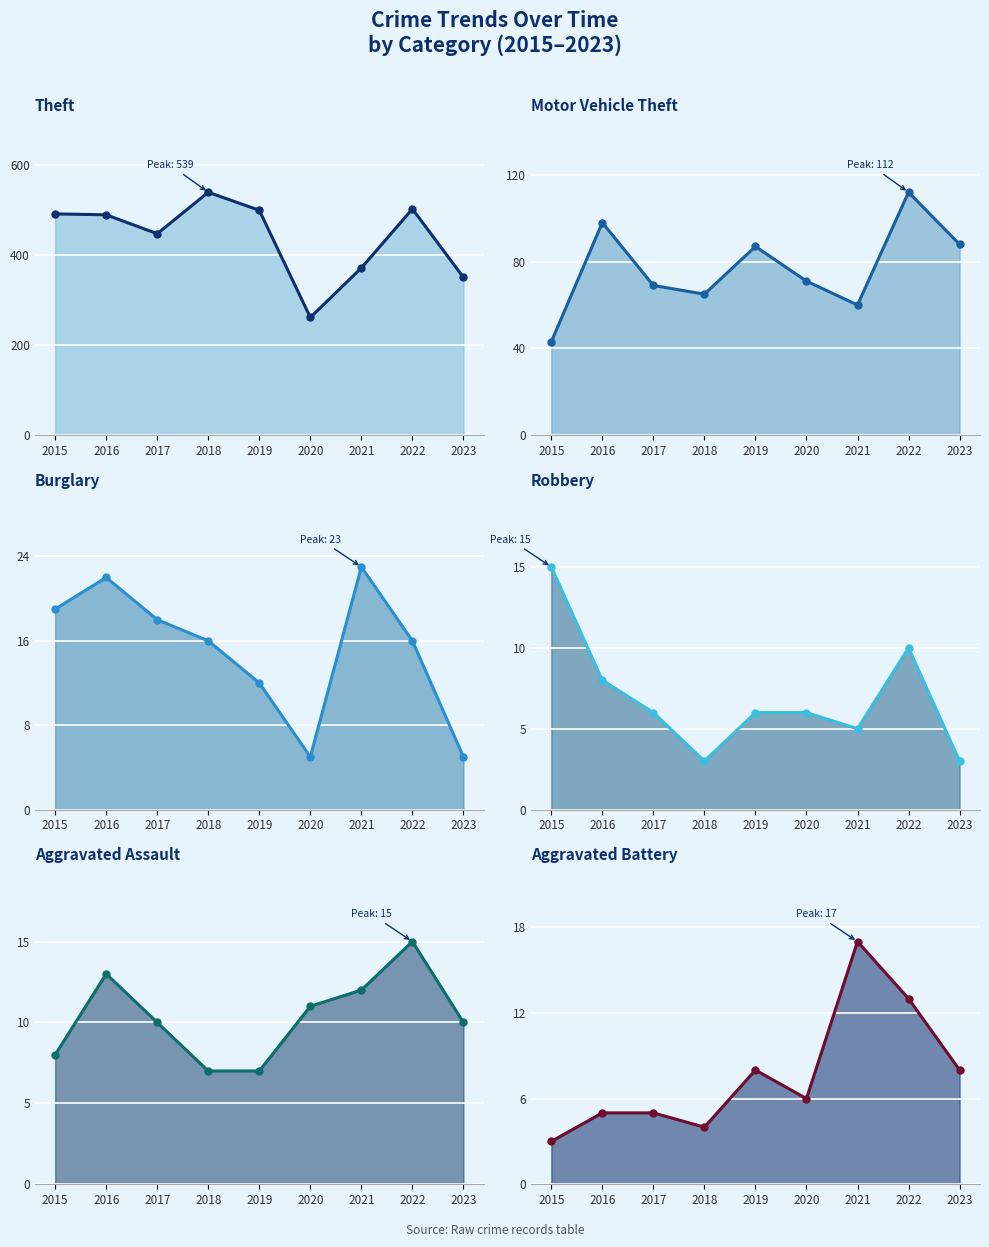

At which label does Theft reach its peak?

2018